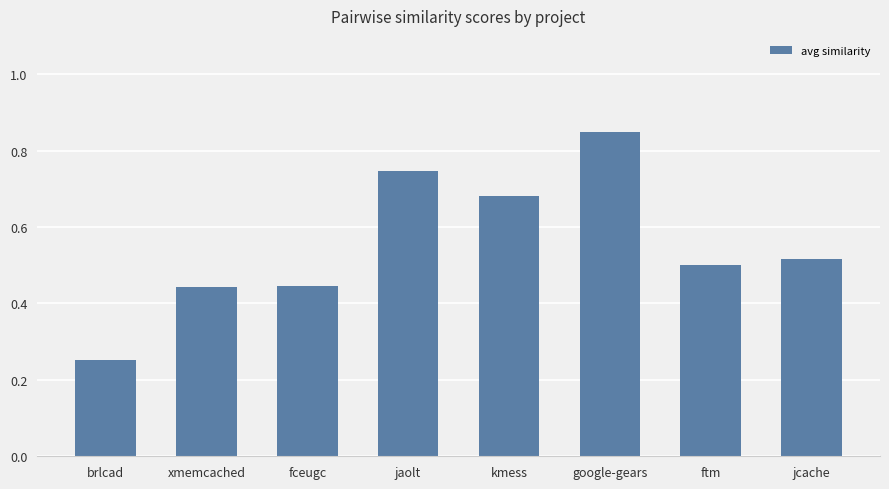

Count the values in the range 0 to 1.

8